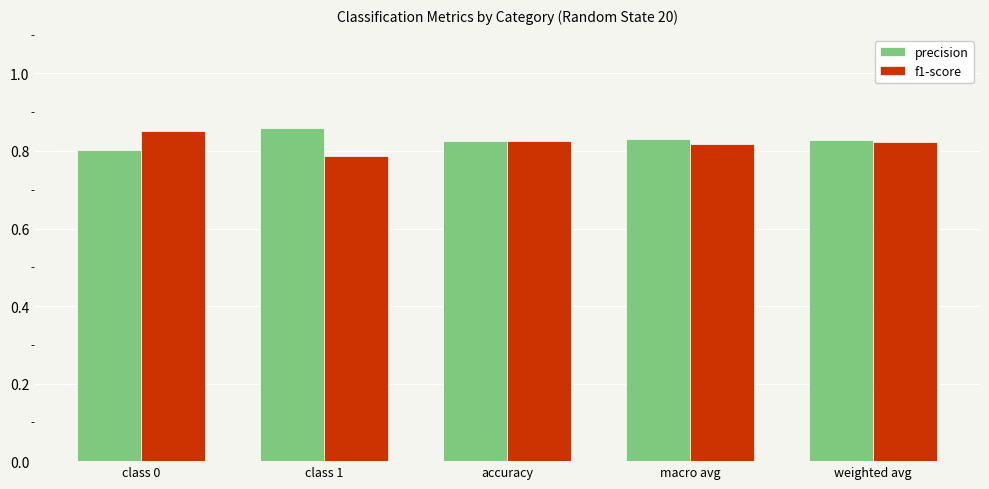

What is the label of the 5th bar from the left?

weighted avg